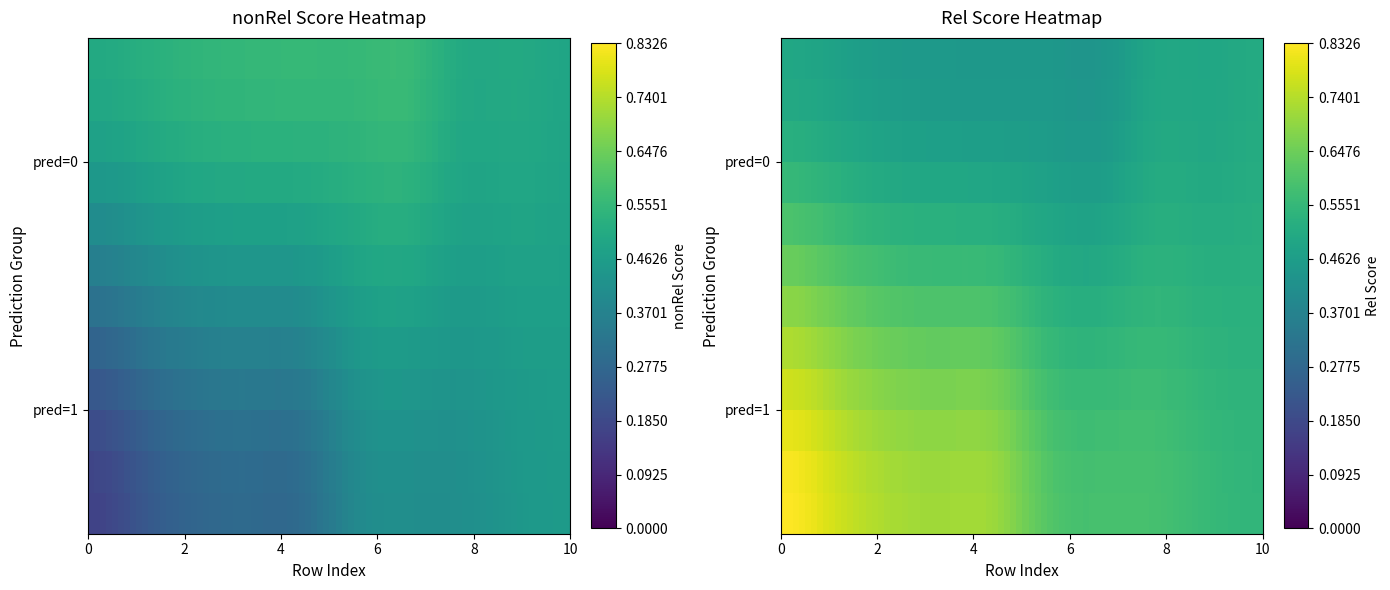

Rank the series by their maximum value, from highest to lowest.

Rel_pred1, nonRel_pred0, Rel_pred0, nonRel_pred1